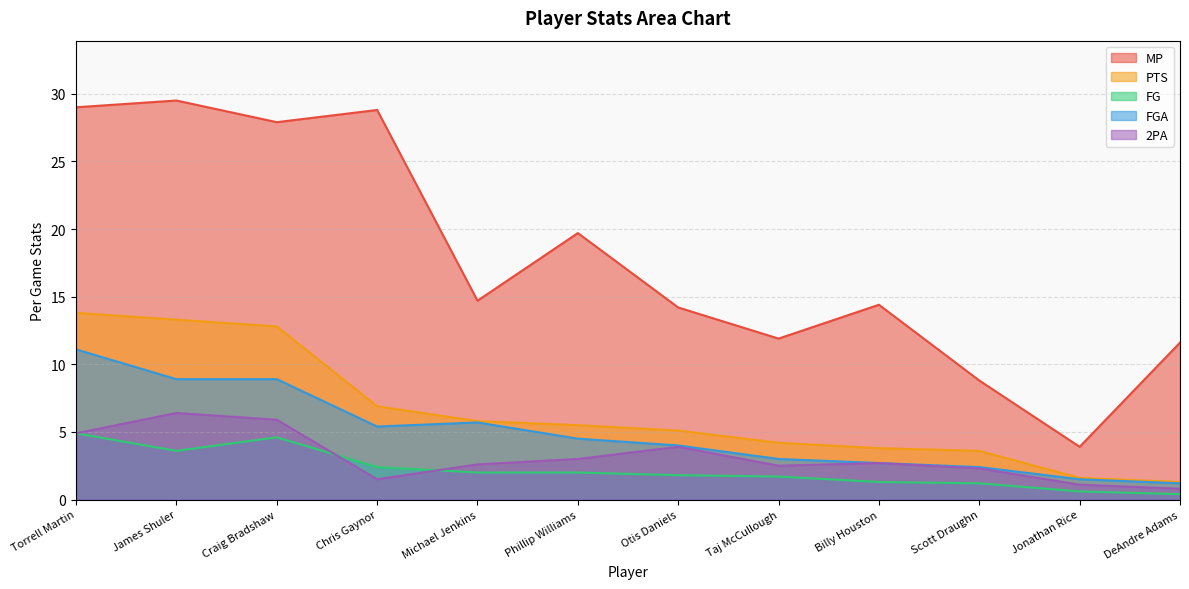

True or false: FG has a value of 1.3 at Billy Houston.

True